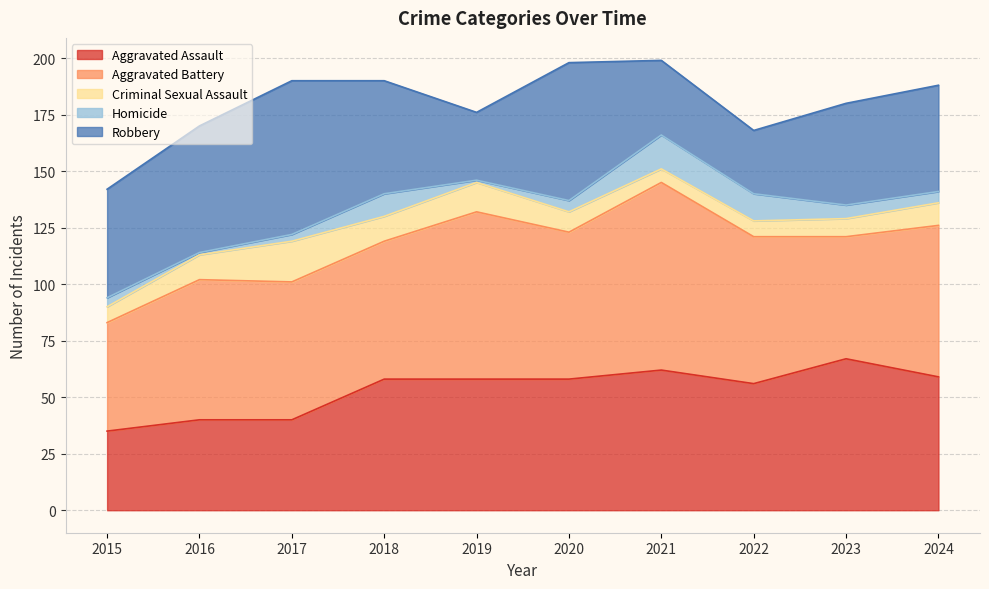

How many interior local peaks does the Aggravated Battery series have?

3